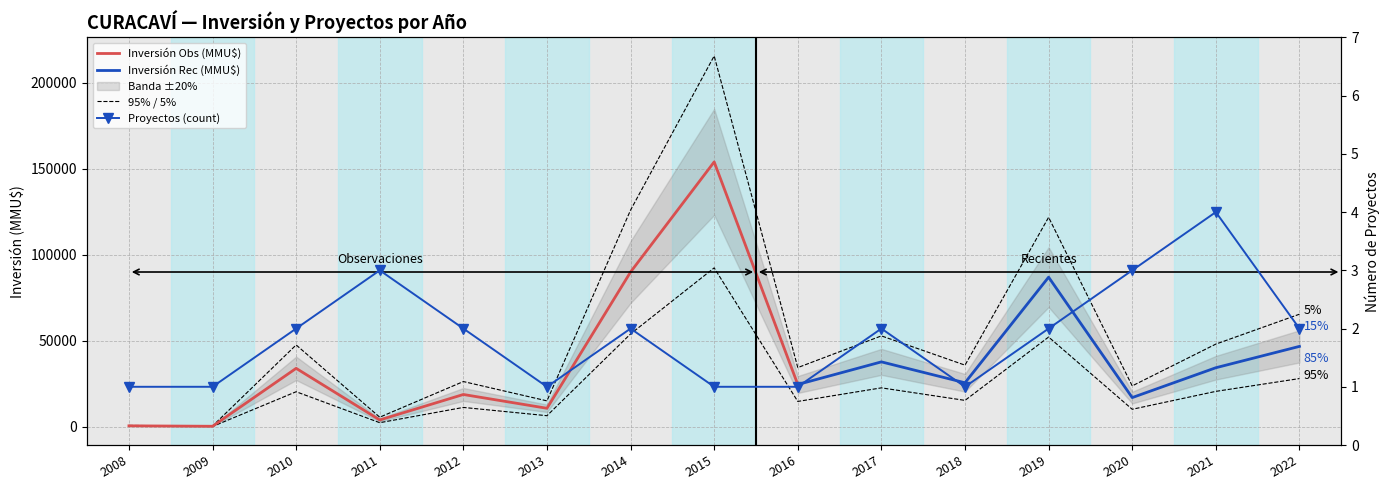

Where does the Proyectos (count) series first go above 2?

2011